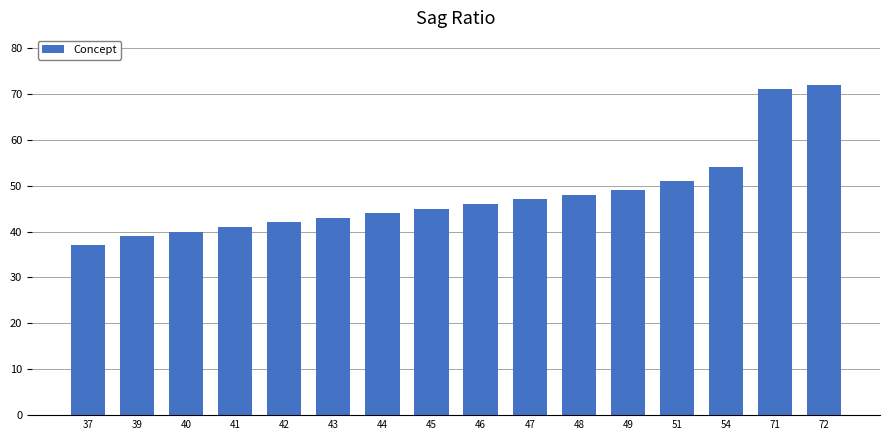

What is the average value?

48